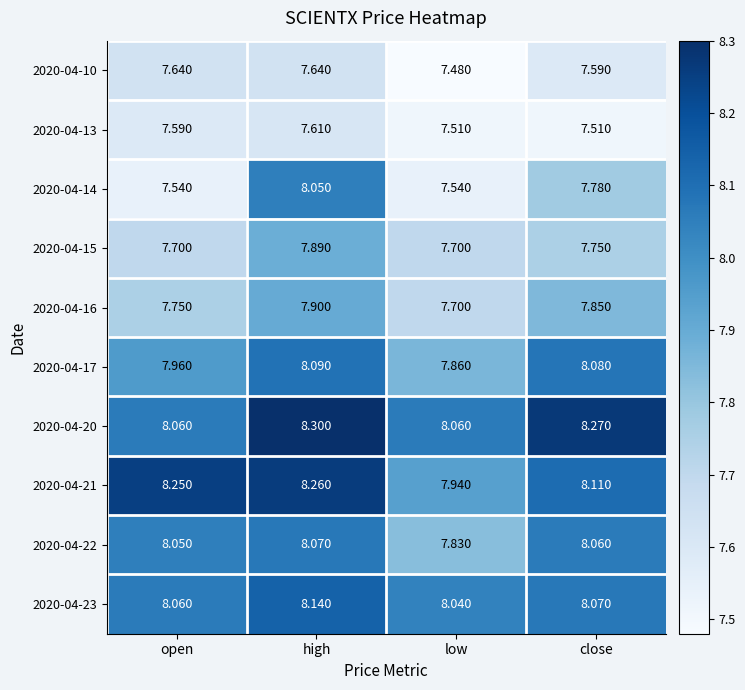

At how many categories does at least one series exceed 7?

4